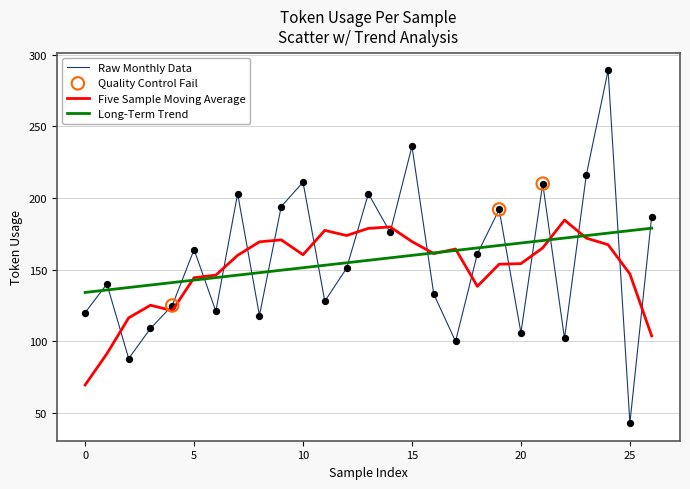

Which series has the widest spread of values?

Raw Monthly Data